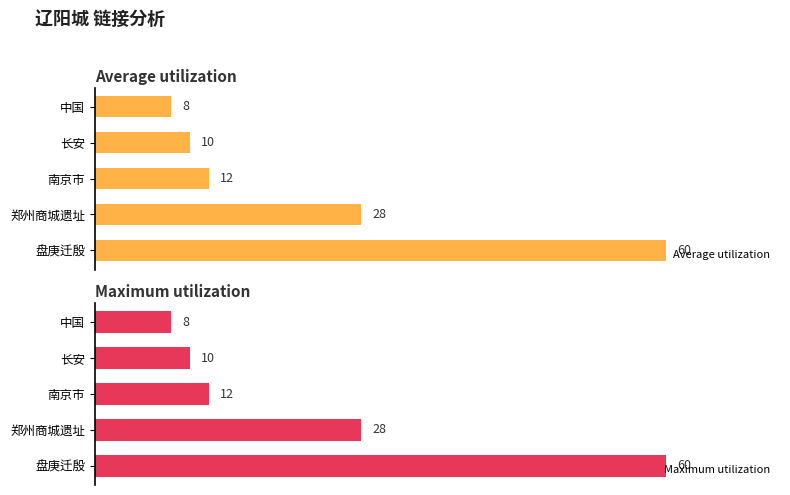

What are all the series names shown in the legend?

Average utilization, Maximum utilization